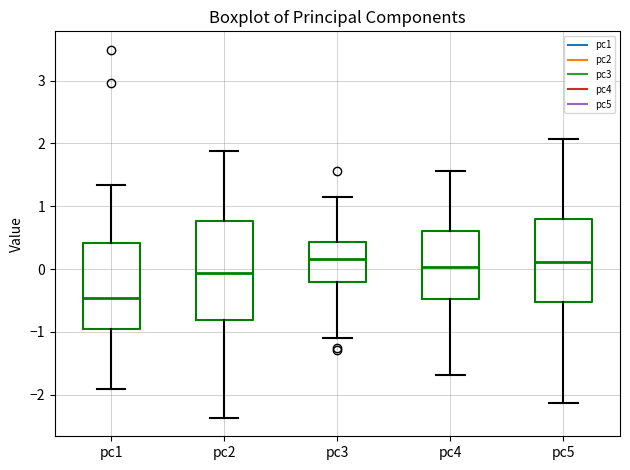

Reading left to right, read every box against the y-axis: the position of its median line, the range the box covers, and the ends of its whiskers. The values are not printed on the chart, so give them approximately, as read against the axis.

pc1: median -0.5, box -1.0 to 0.4, whiskers -1.9 to 1.3
pc2: median -0.1, box -0.8 to 0.8, whiskers -2.4 to 1.9
pc3: median 0.2, box -0.2 to 0.4, whiskers -1.1 to 1.1
pc4: median 0.0, box -0.5 to 0.6, whiskers -1.7 to 1.6
pc5: median 0.1, box -0.5 to 0.8, whiskers -2.1 to 2.1